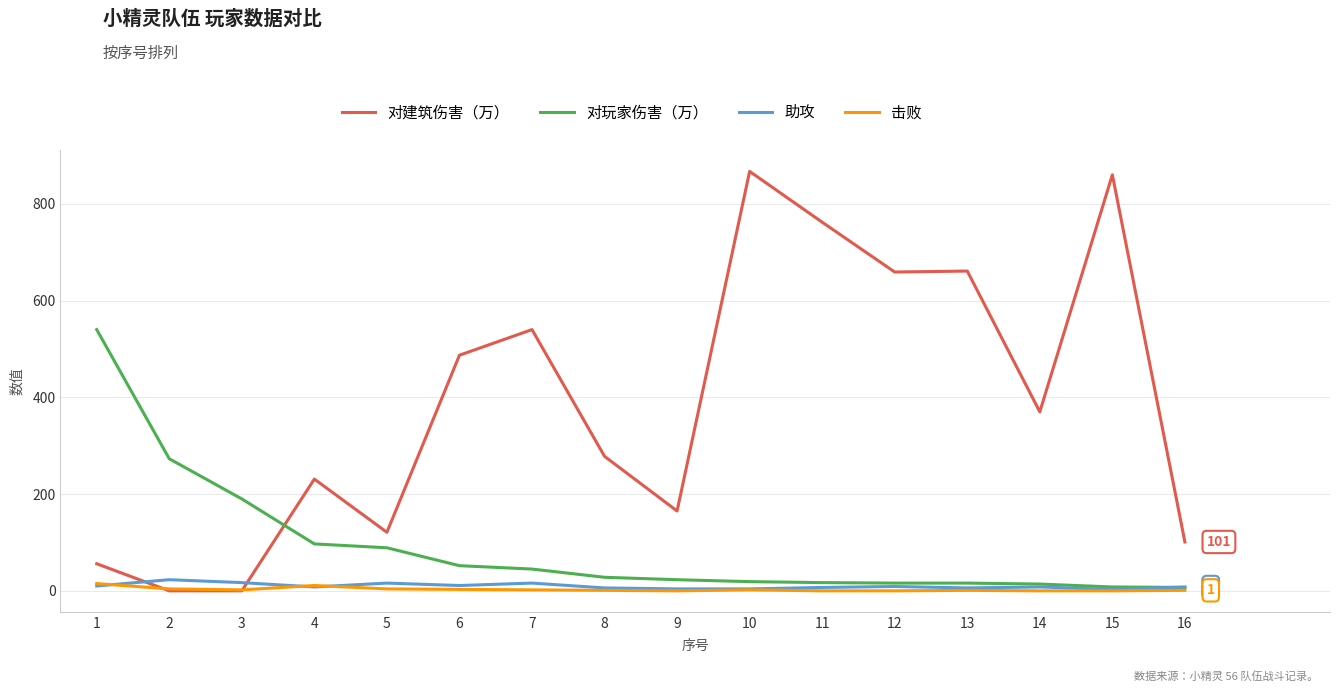

Is it true that 对玩家伤害（万） equals 17 at 11?

True